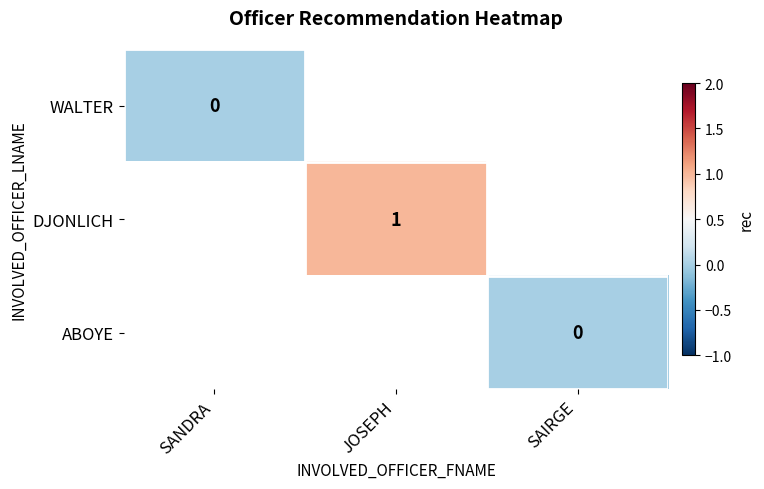

True or false: DJONLICH has a value of 1 at JOSEPH.

True